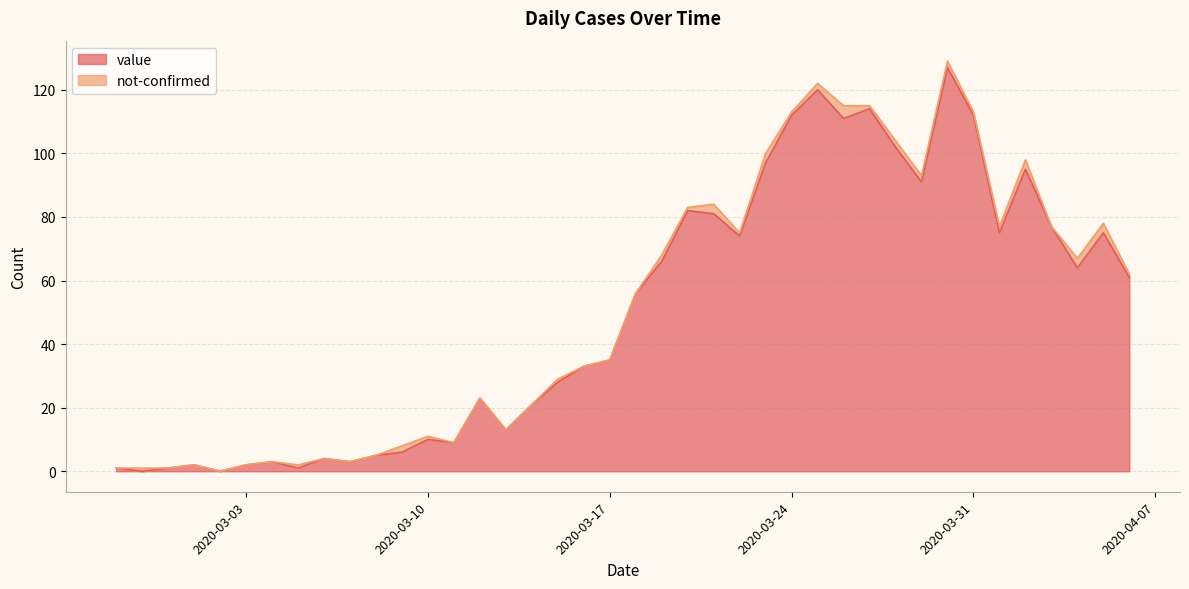

Reading left to right, list all the values displayed in this chart.

2020-02-27=1	2020-02-28=0	2020-02-29=1	2020-03-01=2	2020-03-02=0	2020-03-03=2	2020-03-04=3	2020-03-05=1	2020-03-06=4	2020-03-07=3	2020-03-08=5	2020-03-09=6	2020-03-10=10	2020-03-11=9	2020-03-12=23	2020-03-13=13	2020-03-14=21	2020-03-15=28	2020-03-16=33	2020-03-17=35	2020-03-18=56	2020-03-19=66	2020-03-20=82	2020-03-21=81	2020-03-22=74	2020-03-23=97	2020-03-24=112	2020-03-25=120	2020-03-26=111	2020-03-27=114	2020-03-28=102	2020-03-29=91	2020-03-30=127	2020-03-31=112	2020-04-01=75	2020-04-02=95	2020-04-03=77	2020-04-04=64	2020-04-05=75	2020-04-06=61